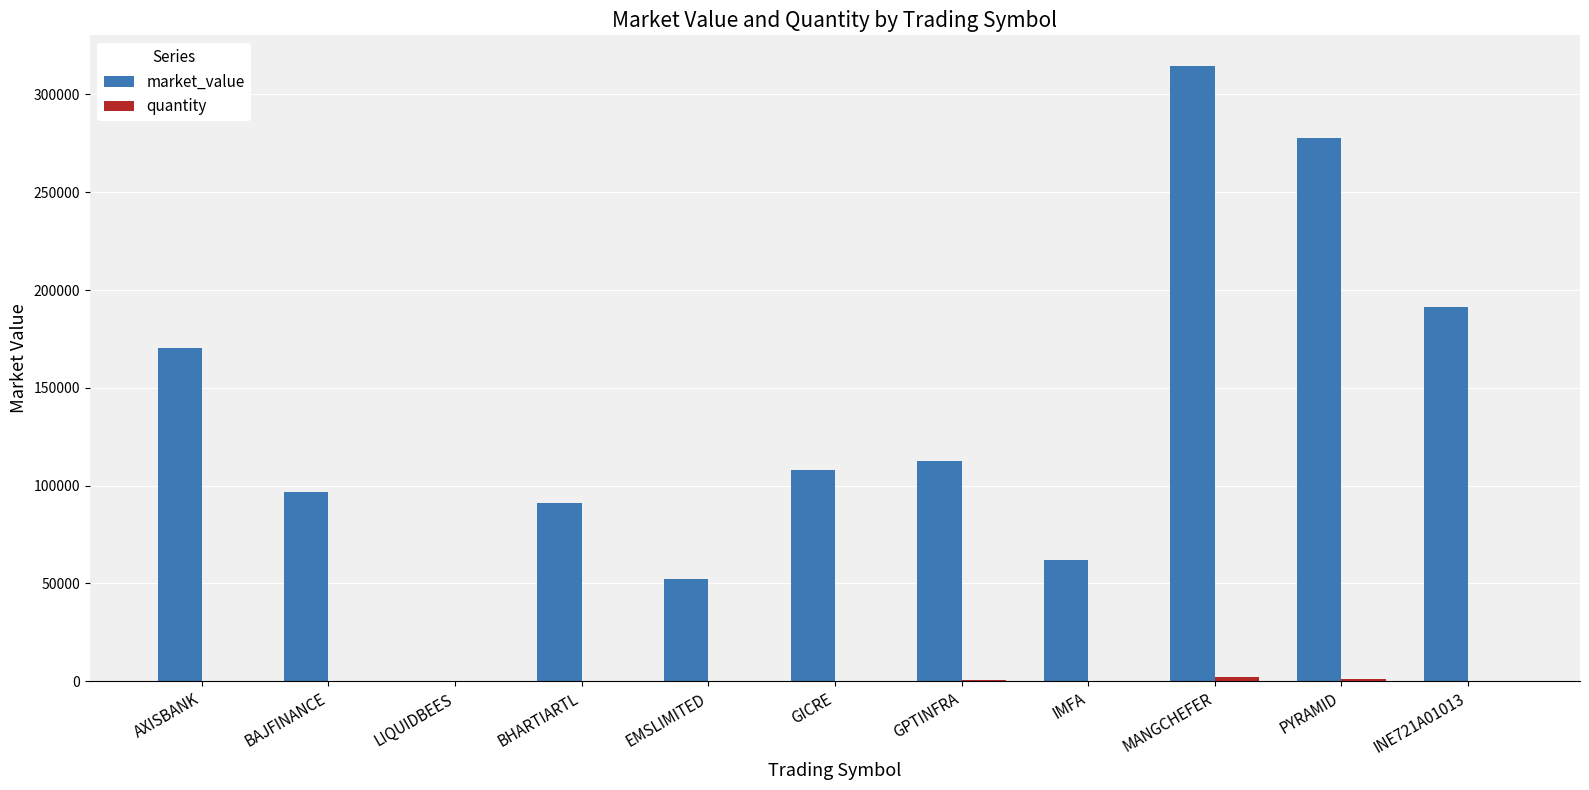

The market_value series shows 52374.0 at EMSLIMITED. True or false?

True